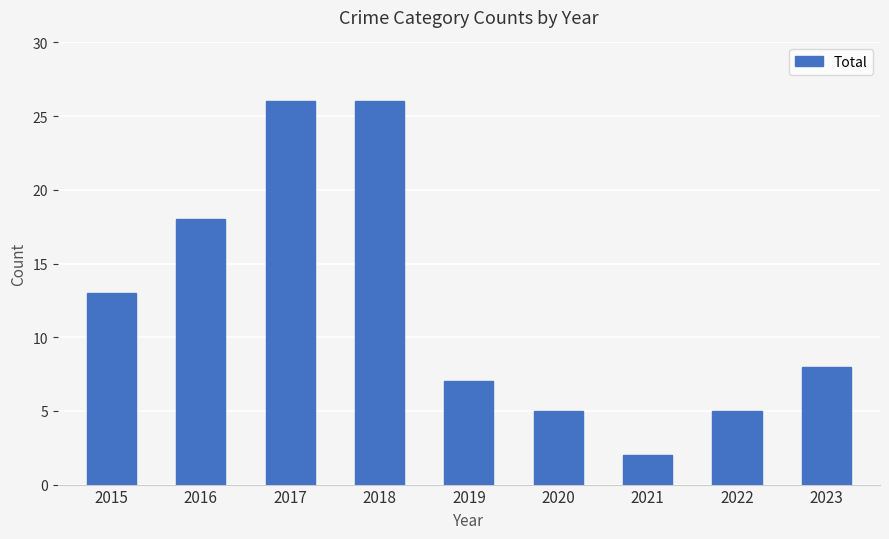

What is the difference between the maximum and minimum values?

24